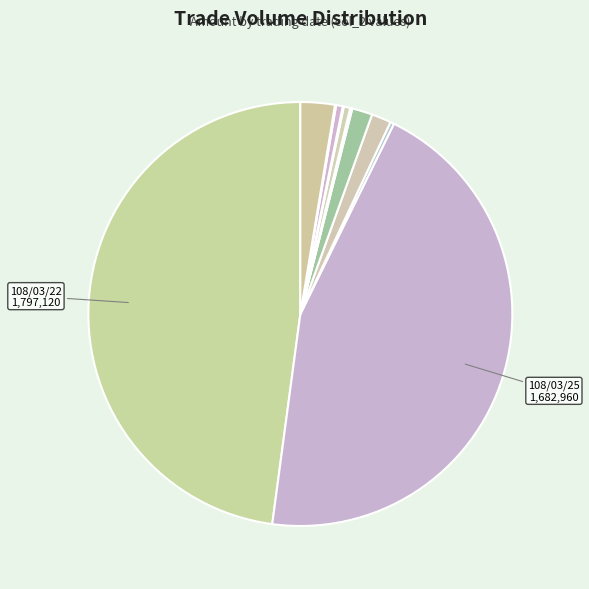

How many segments does this pie chart have?

12